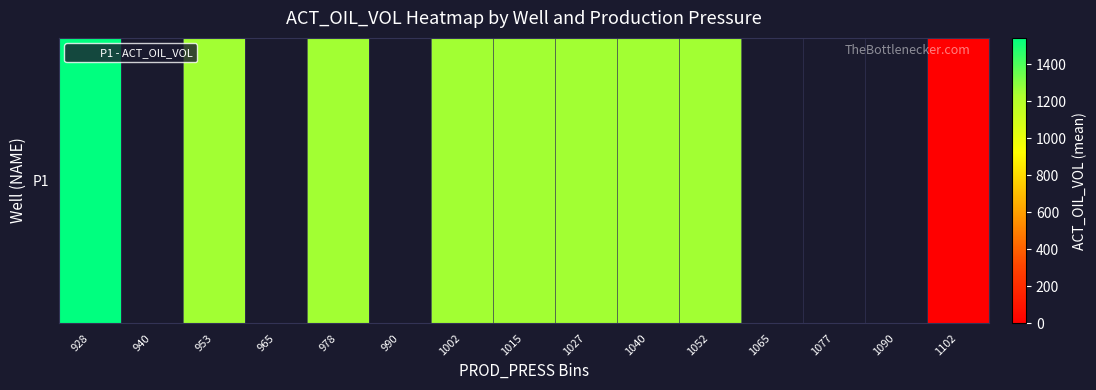

The chart shows a value of nan at 1065. True or false?

False